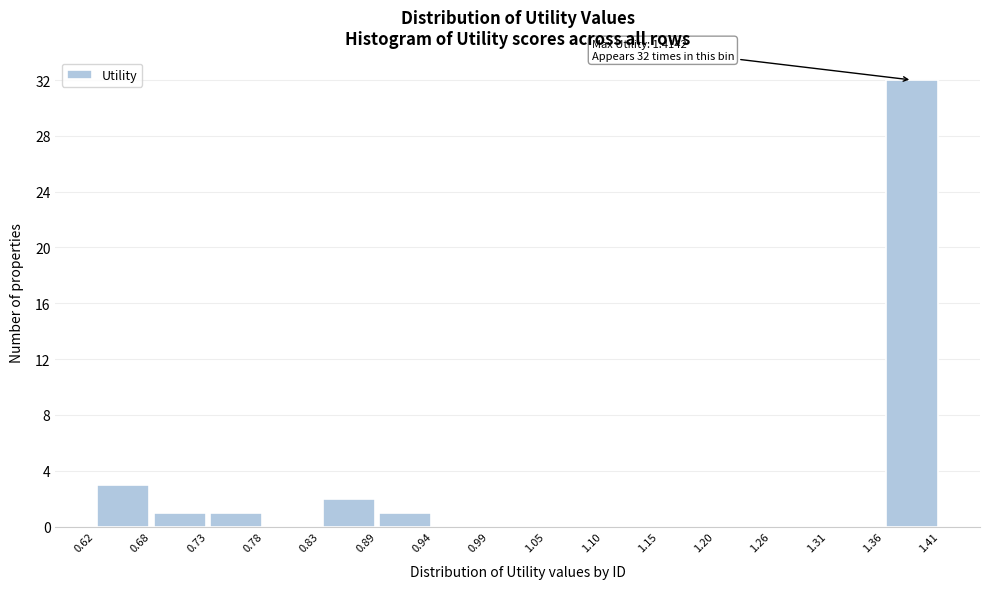

Which range on the x-axis has the tallest bar?

1.36 to 1.41